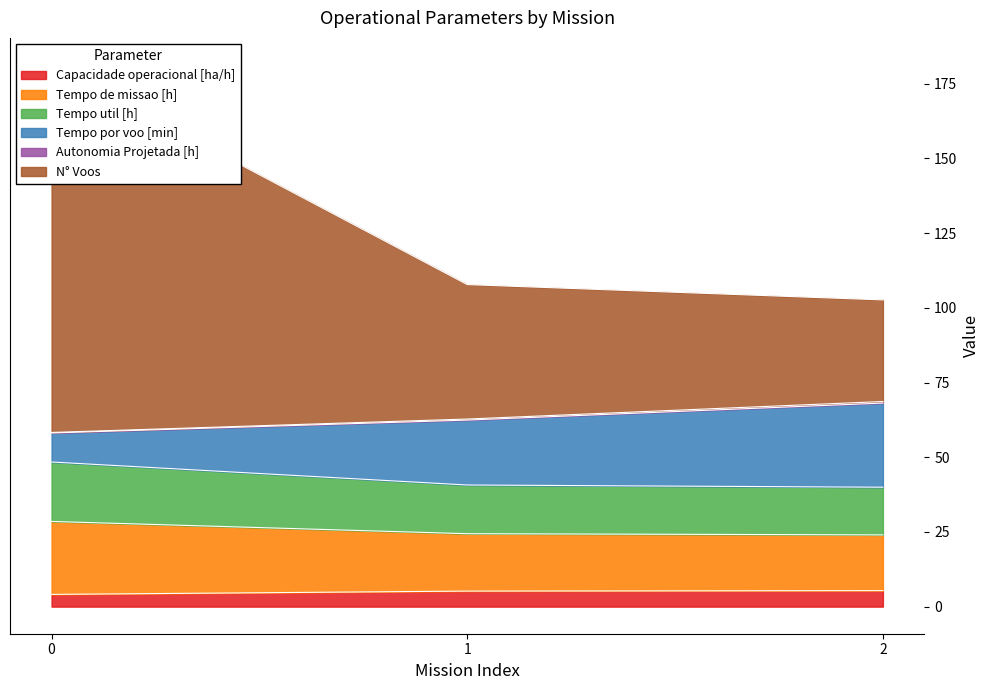

What is the lowest value of the Capacidade operacional [ha/h] series?

4.1